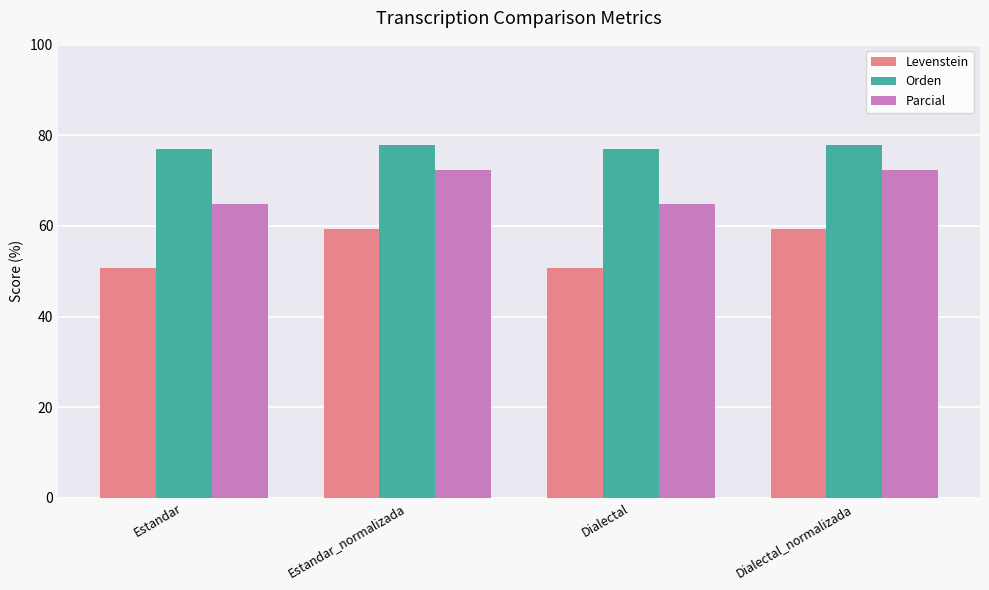

What is the average value of the Orden series?

77.5